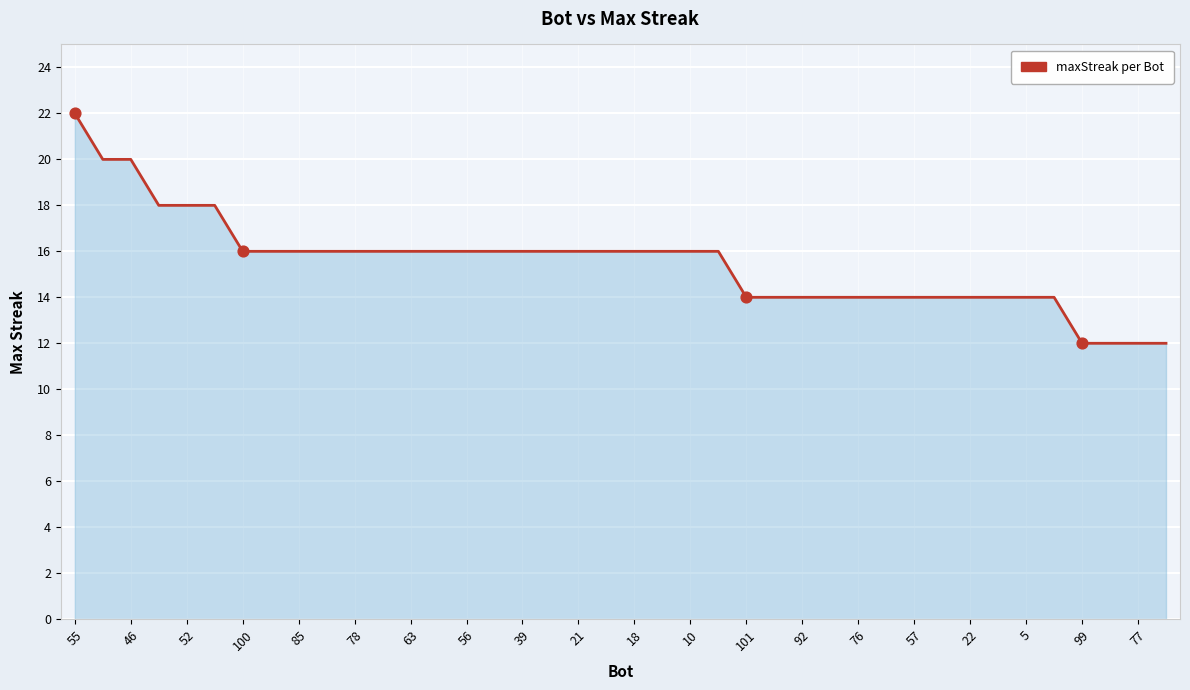

What is the smallest value displayed?

12